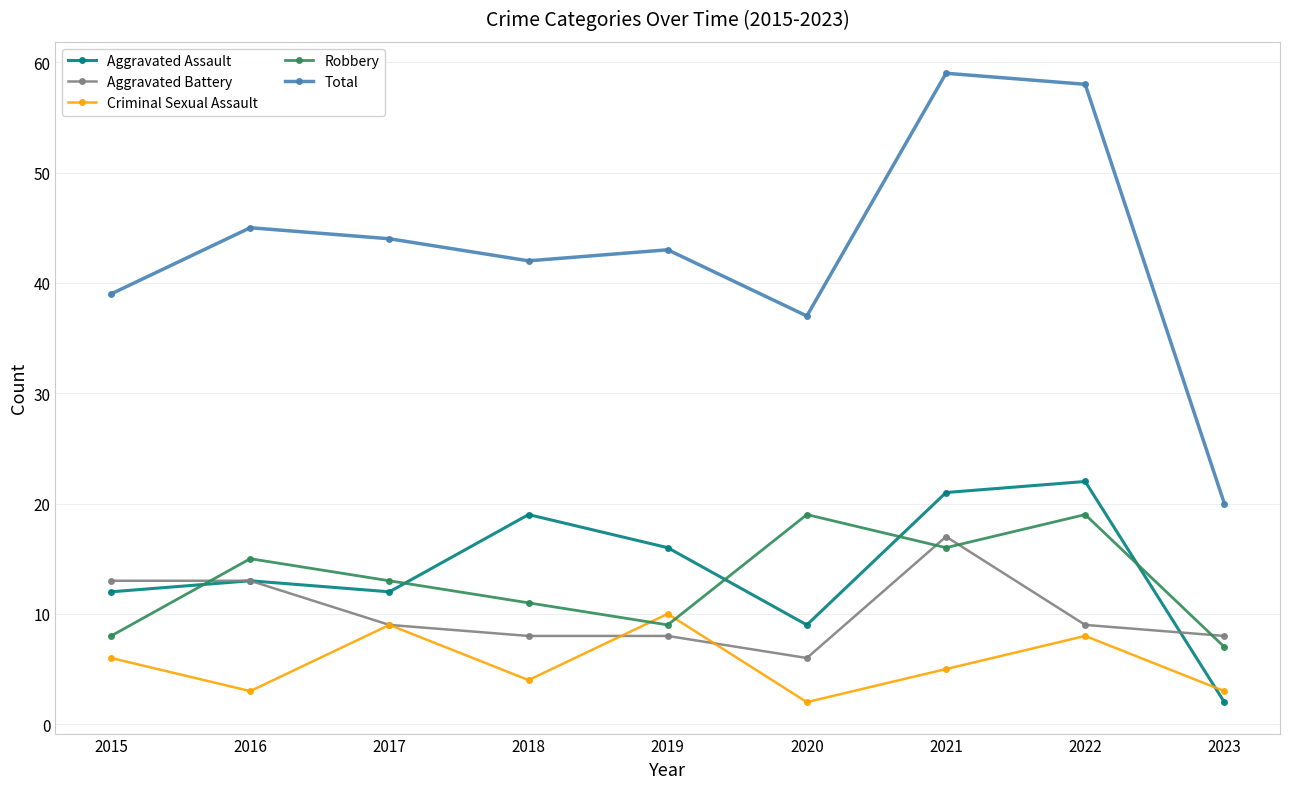

What is the lowest value of the Criminal Sexual Assault series?

2